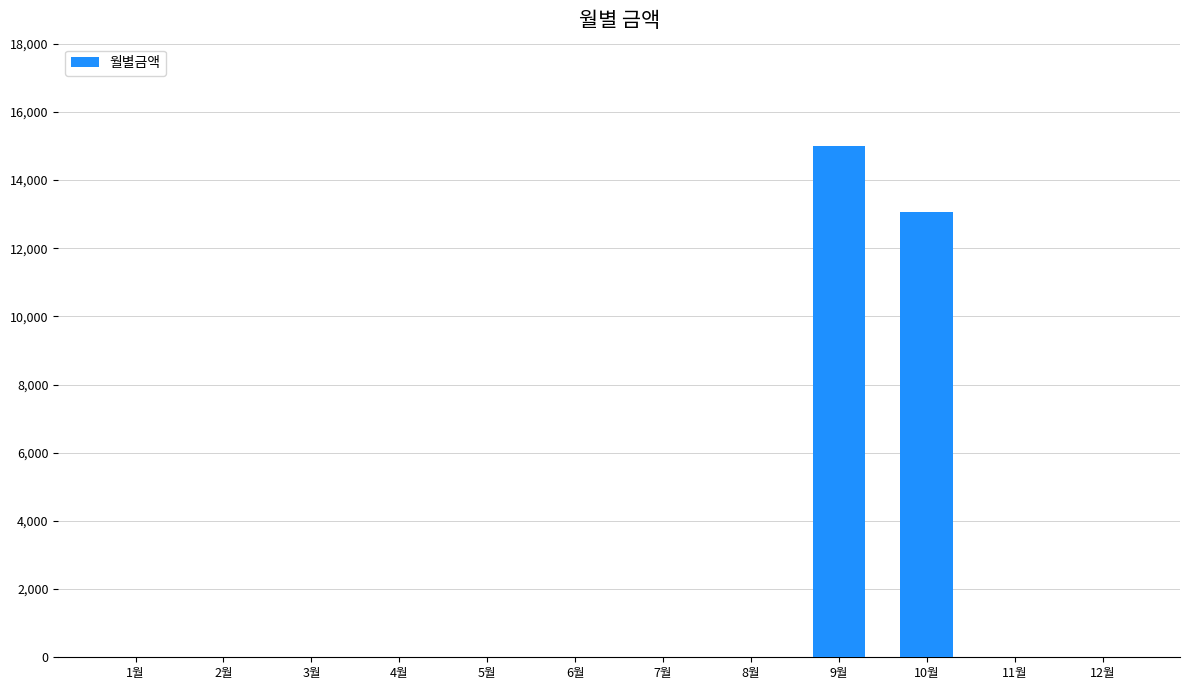

Is it true that the value at 11월 is 6772?

False